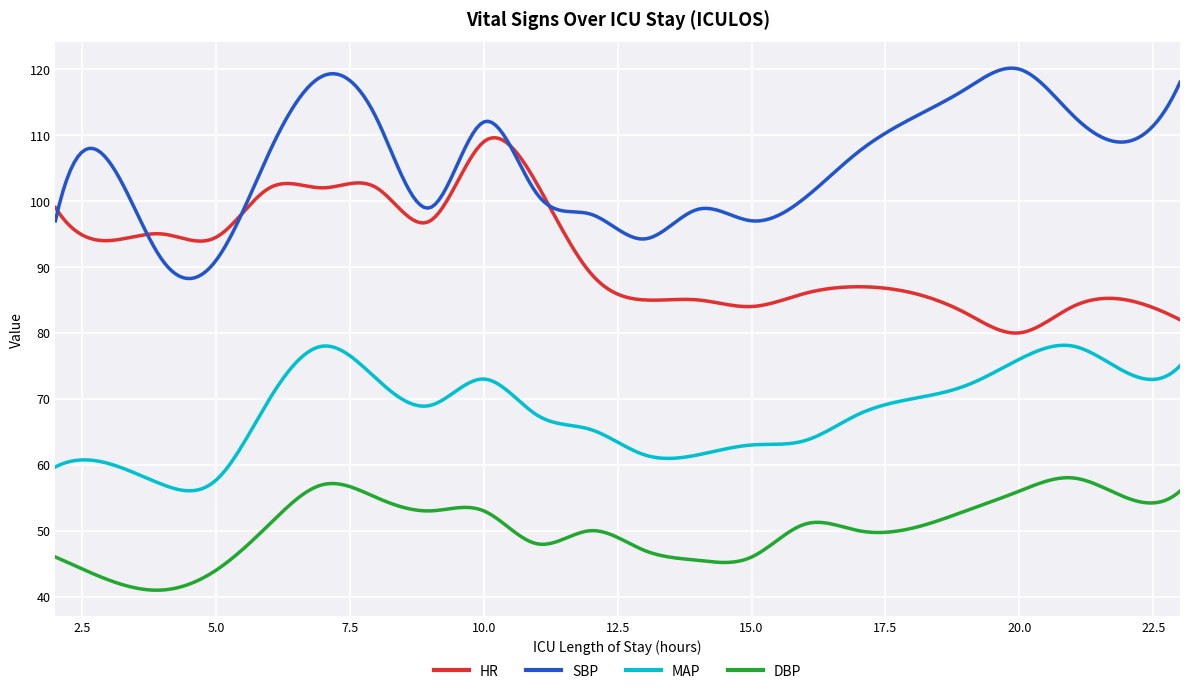

List the series in order of their overall mean, lowest first.

DBP, MAP, HR, SBP